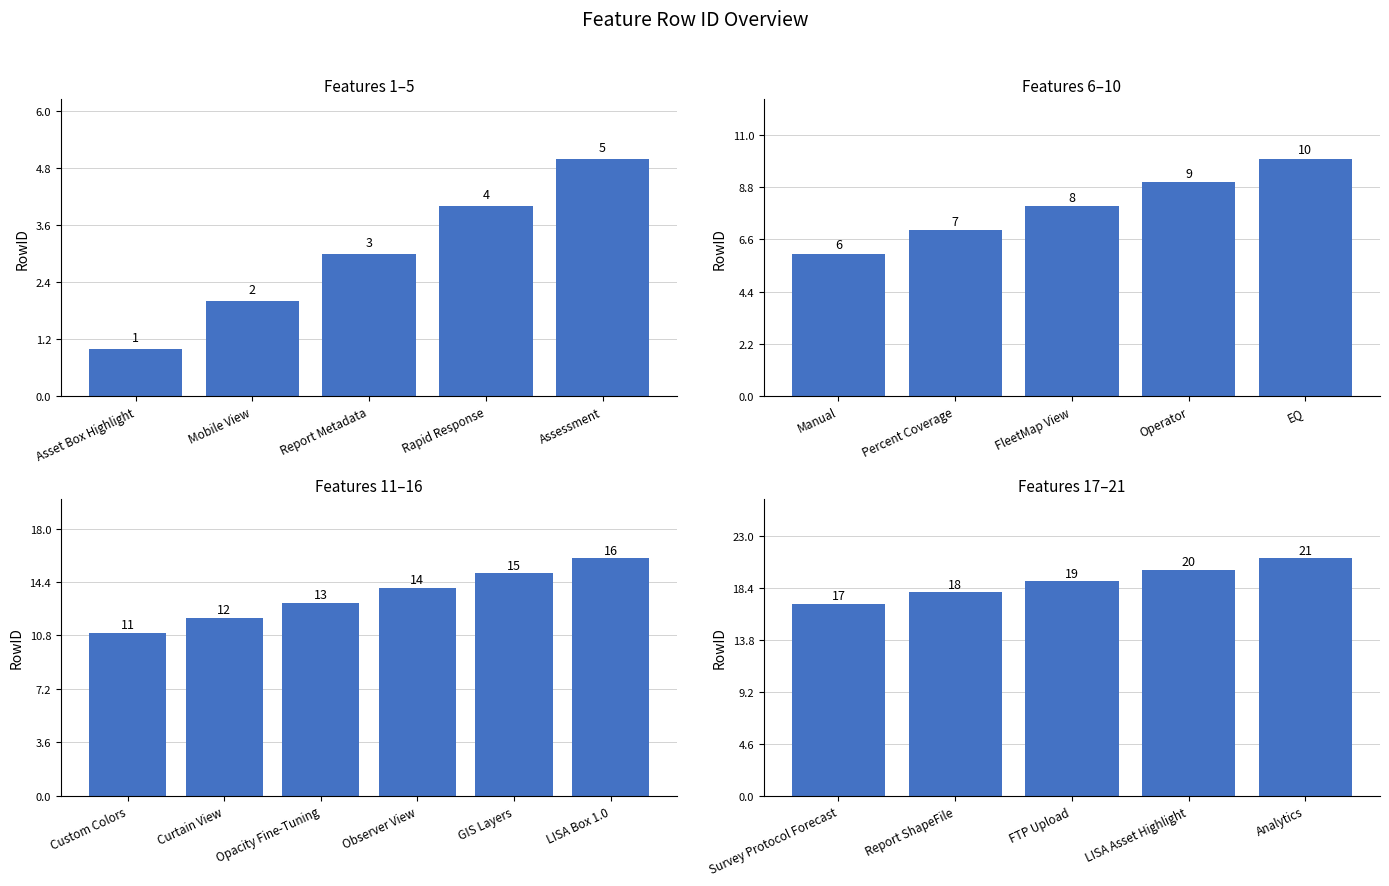

What is the label of the 2nd bar from the right?

LISA Asset Highlight